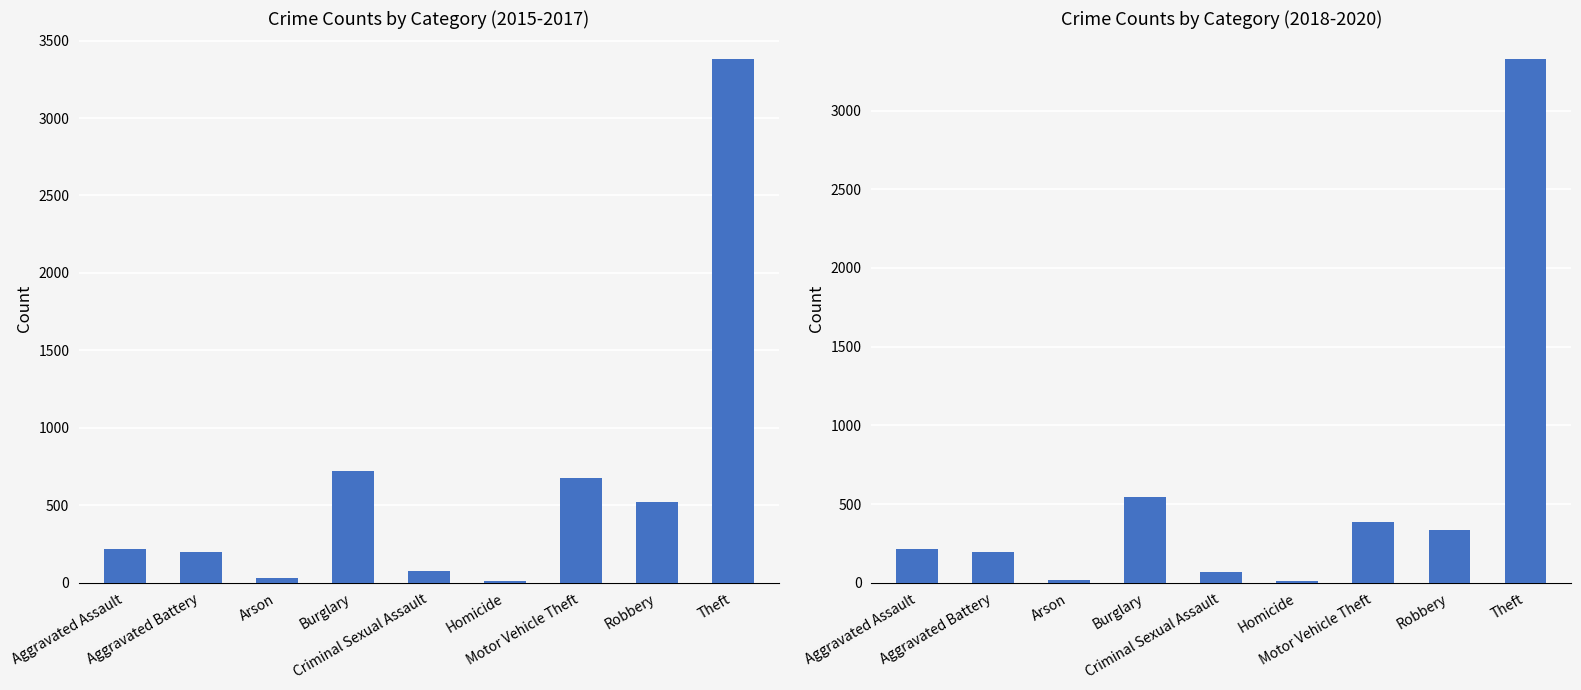

Reading right to left, list all the values displayed in this chart.

Theft=3326	Robbery=334	Motor Vehicle Theft=385	Homicide=13	Criminal Sexual Assault=70	Burglary=546	Arson=19	Aggravated Battery=196	Aggravated Assault=214